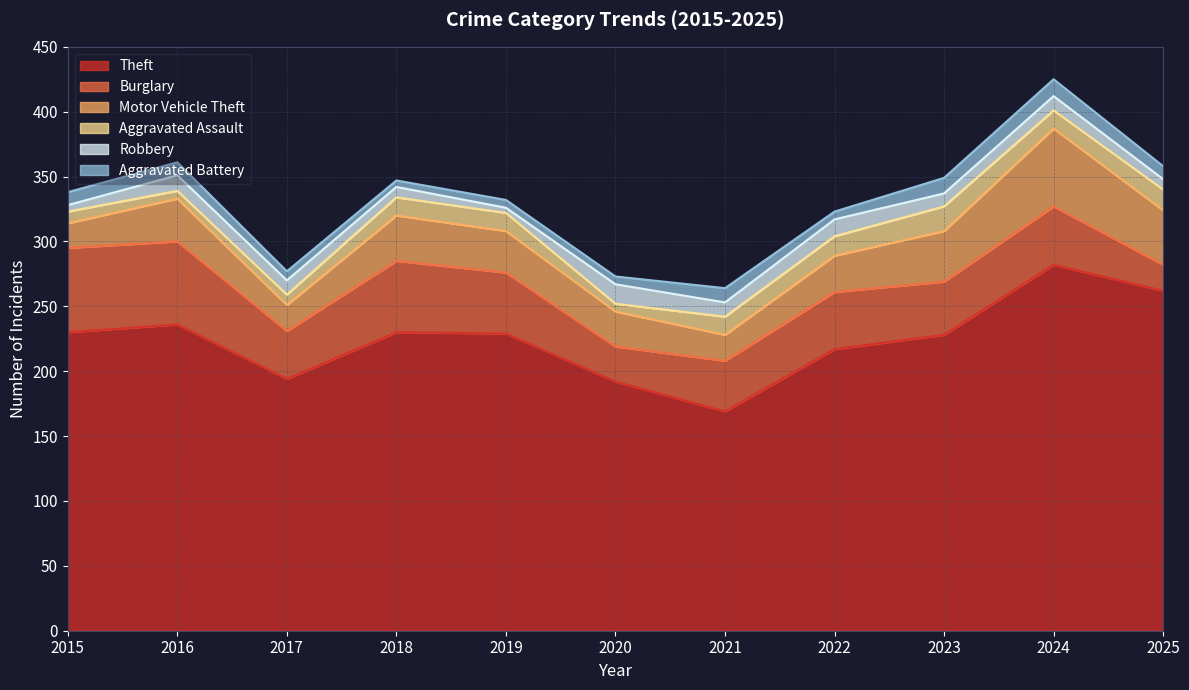

How many interior local peaks does the Theft series have?

3